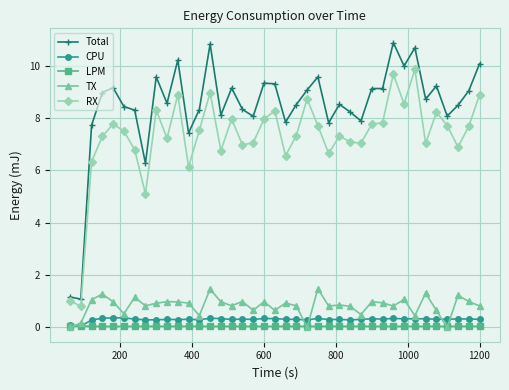

Which series has the largest total across all categories?

Total